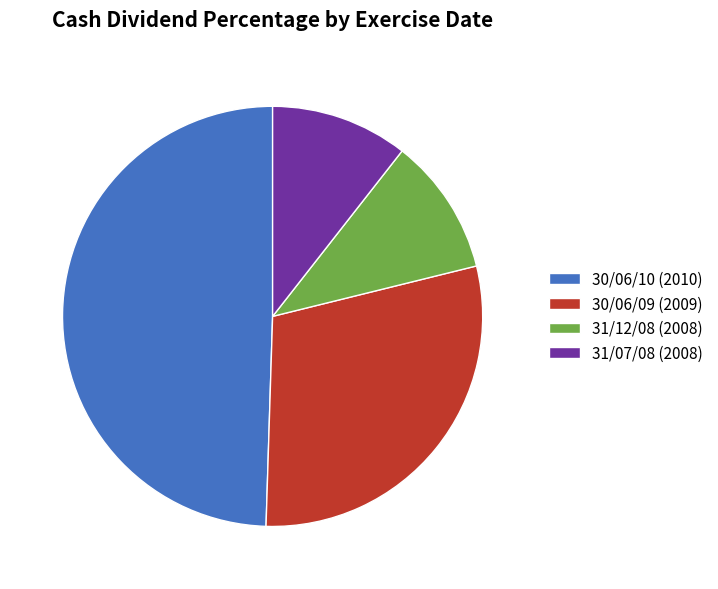

Is the sum of 31/12/08 (2008) and 30/06/09 (2009) greater than half?

No